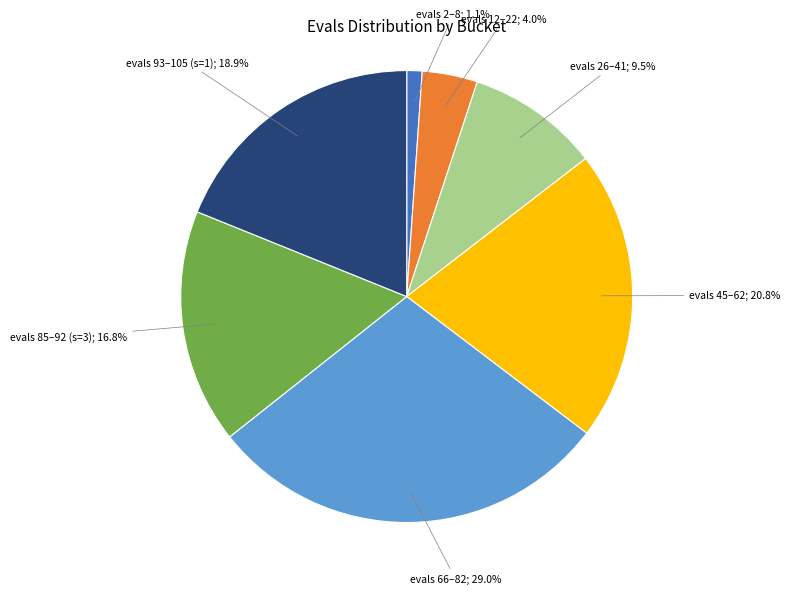

Is there any slice that represents more than half of the pie?

No